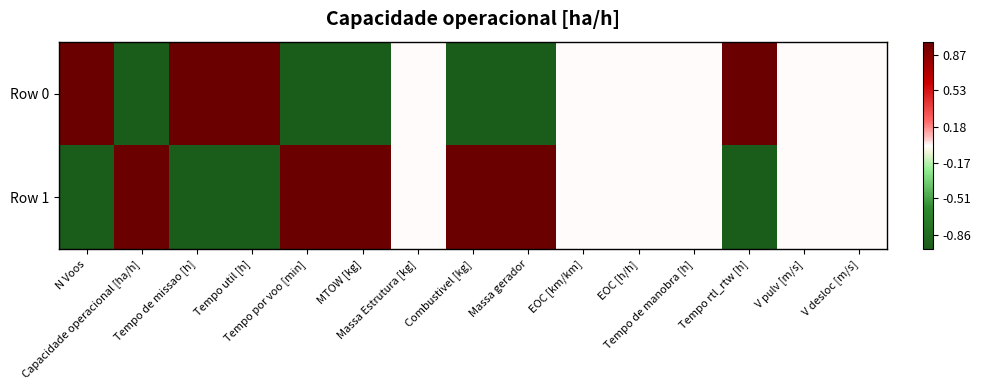

List the series in order of their peak value, lowest first.

Row 0, Row 1